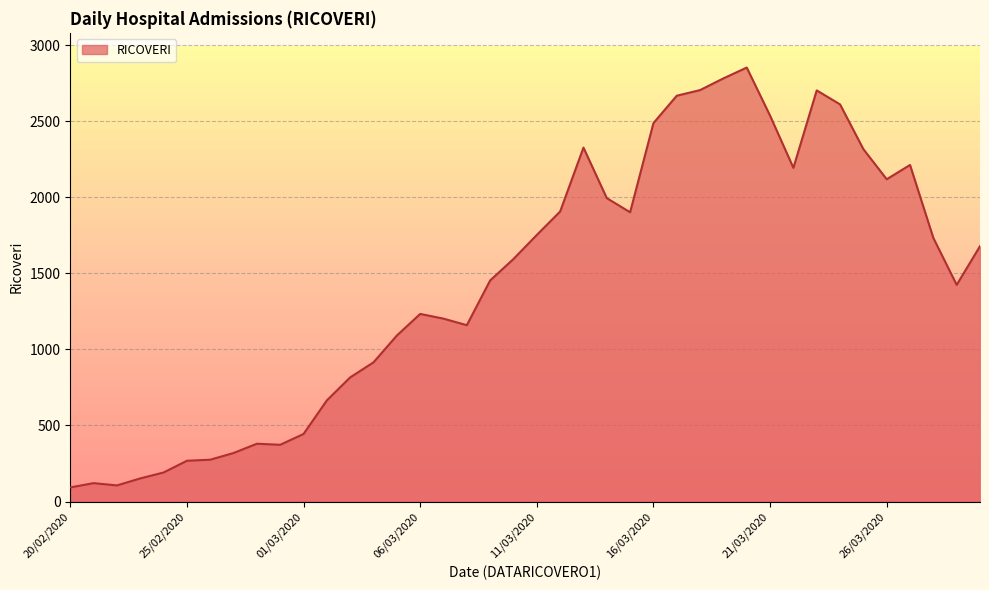

What is the difference between the maximum and minimum values?

2759